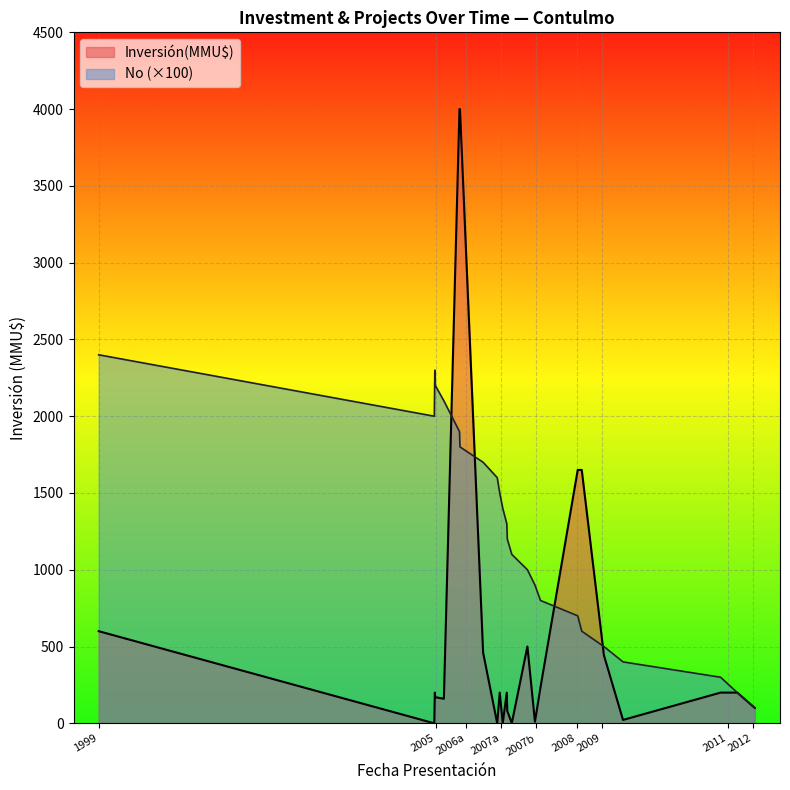

Is it true that the value at 2006-12 is 2702?

False